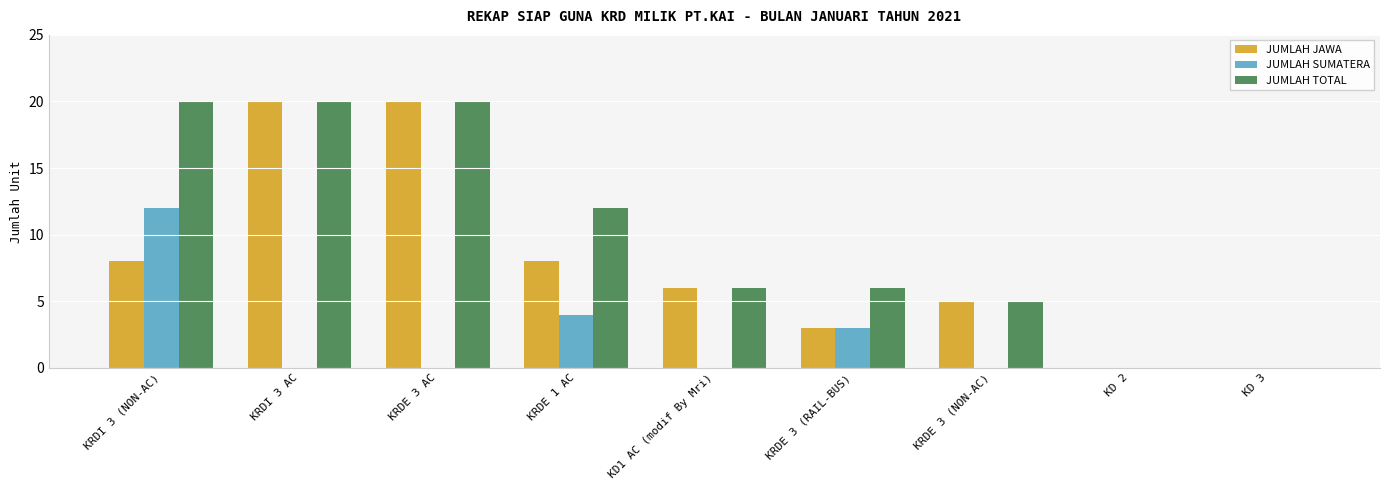

Reading right to left, transcribe all the data shown in this chart.

JUMLAH JAWA: 0	0	5	3	6	8	20	20	8
JUMLAH SUMATERA: 0	0	0	3	0	4	0	0	12
JUMLAH TOTAL: 0	0	5	6	6	12	20	20	20